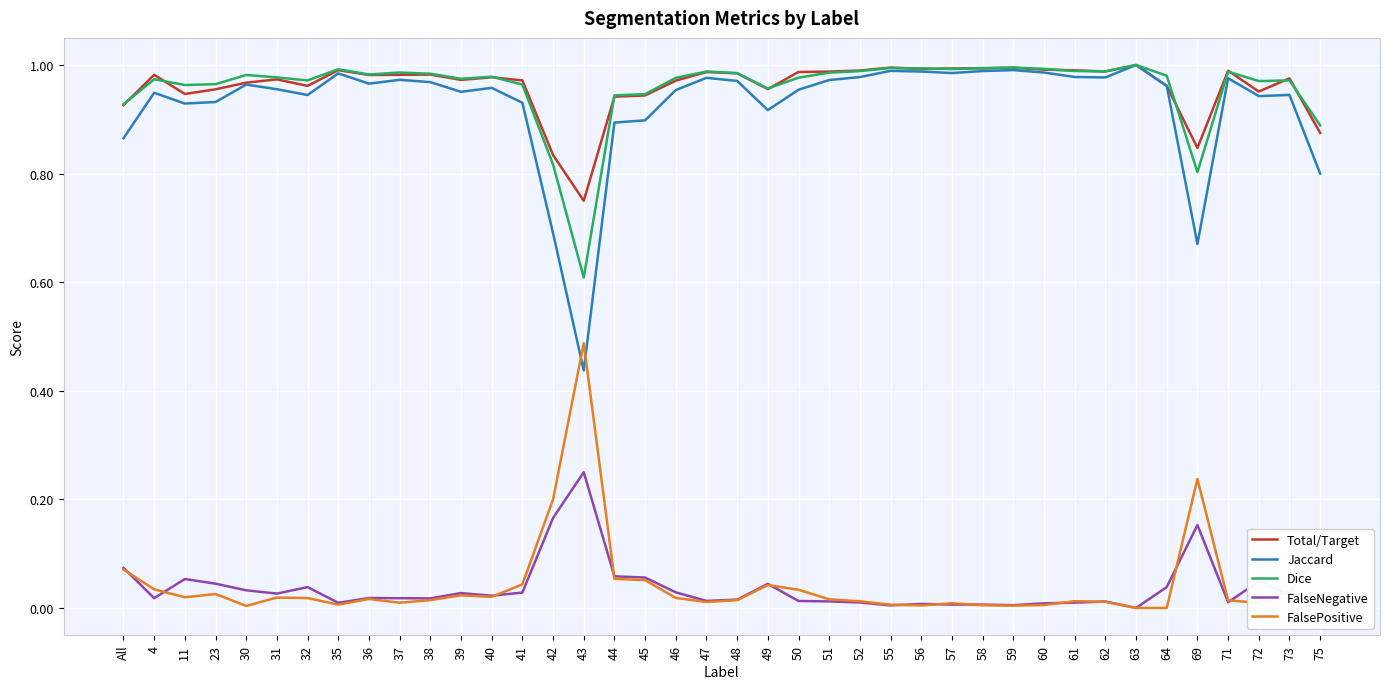

What is the sum of the Total/Target values at 42 and 69?

1.7